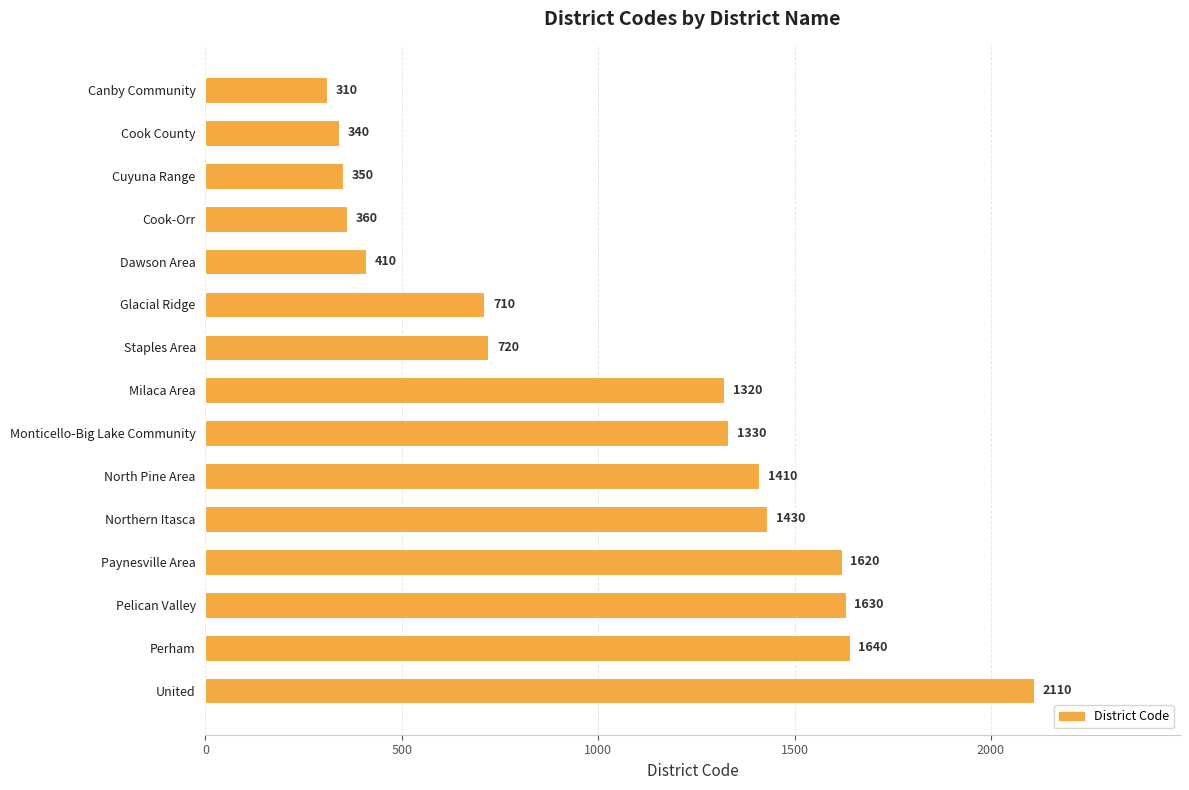

What is the difference between the maximum and minimum values?

1800